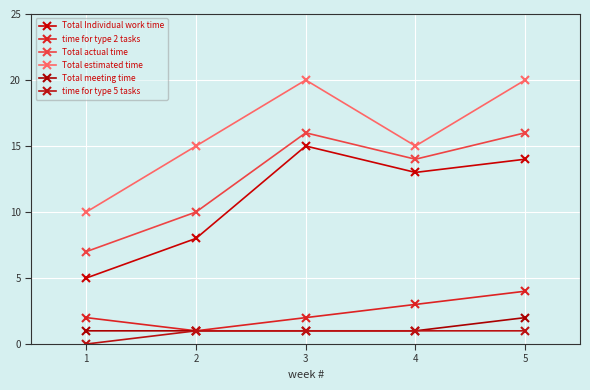

Between 2 and 3, which series saw the biggest shift?

Total Individual work time